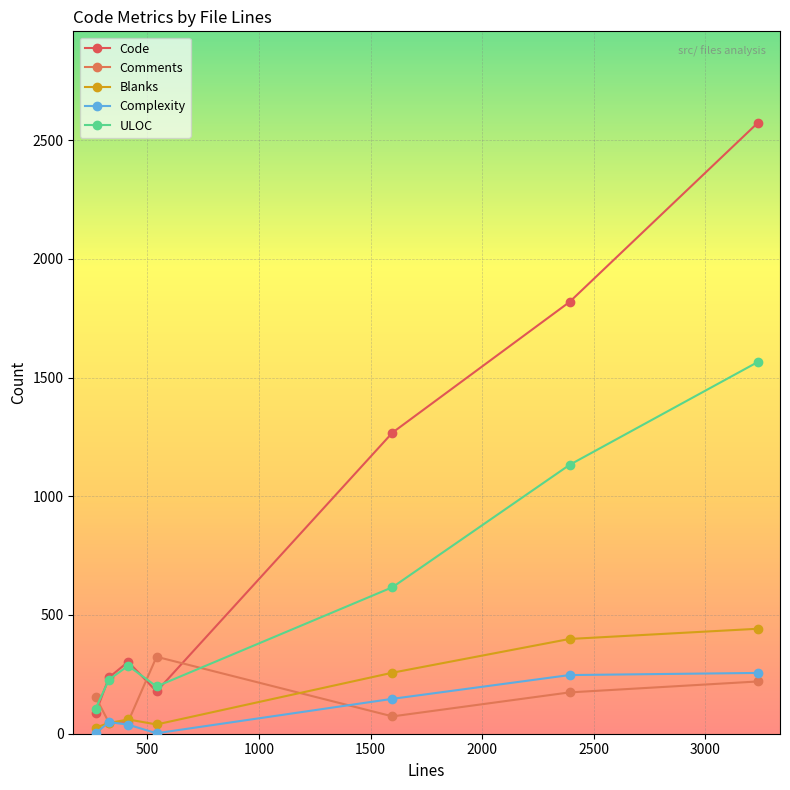

Count the number of data series in this chart.

5